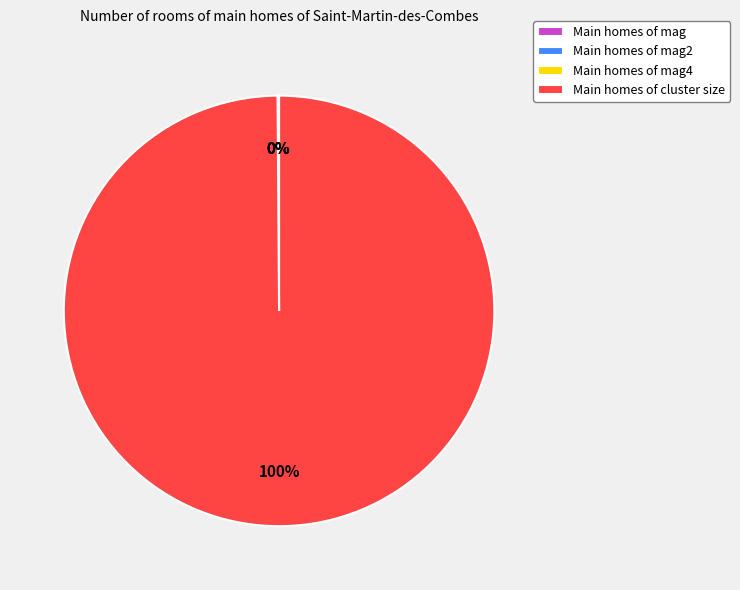

What is the largest slice in the pie chart?

Main homes of cluster size